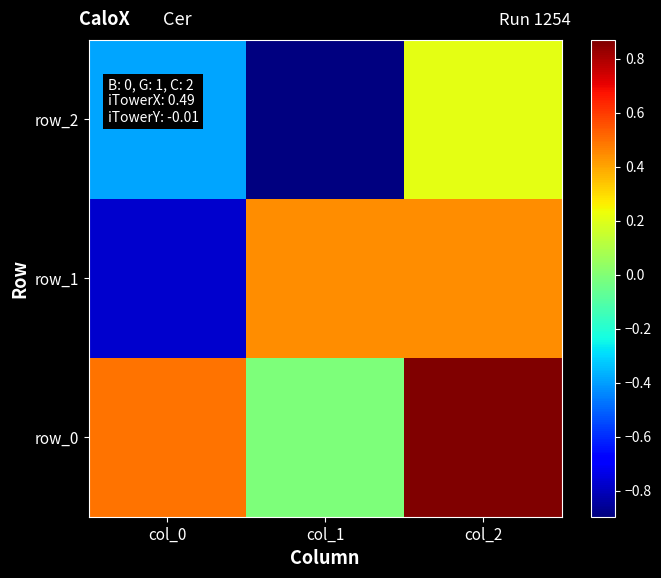

Rank the series at col_0 from highest to lowest value.

row_0, row_2, row_1